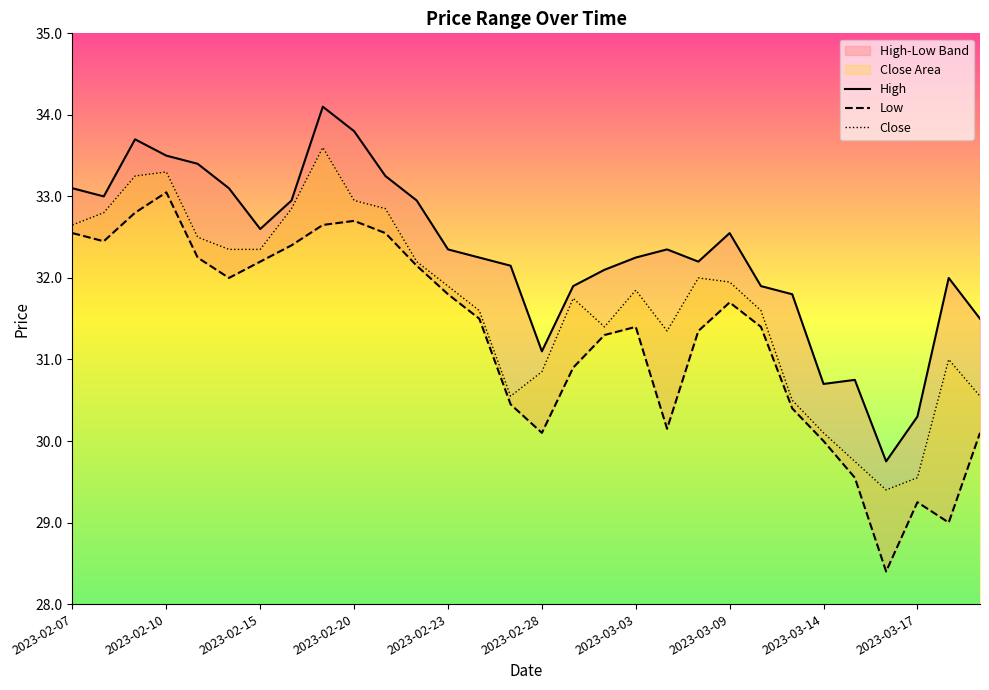

Where is Close nearest to the value 31?

28